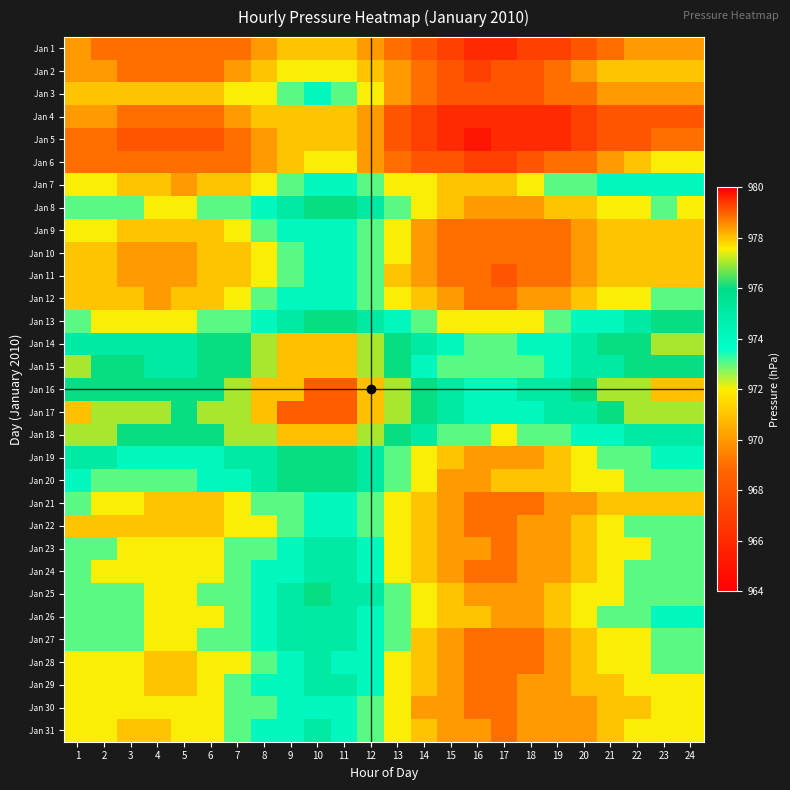

Reading left to right, transcribe all the data shown in this chart.

Jan 1: 1=970	2=969	3=969	4=969	5=969	6=969	7=969	8=970	9=971	10=971	11=971	12=970	13=969	14=968	15=967	16=966	17=966	18=967	19=967	20=968	21=969	22=970	23=970	24=970
Jan 2: 1=970	2=970	3=969	4=969	5=969	6=969	7=970	8=971	9=972	10=972	11=972	12=971	13=970	14=969	15=968	16=967	17=968	18=968	19=969	20=970	21=971	22=971	23=971	24=971
Jan 3: 1=971	2=971	3=971	4=971	5=971	6=971	7=972	8=972	9=973	10=974	11=973	12=972	13=970	14=969	15=968	16=968	17=968	18=968	19=969	20=969	21=970	22=970	23=970	24=970
Jan 4: 1=970	2=970	3=969	4=969	5=969	6=969	7=970	8=971	9=971	10=971	11=971	12=970	13=968	14=967	15=966	16=966	17=966	18=966	19=966	20=967	21=968	22=968	23=968	24=968
Jan 5: 1=969	2=969	3=968	4=968	5=968	6=968	7=969	8=970	9=971	10=971	11=971	12=970	13=968	14=967	15=966	16=965	17=966	18=966	19=966	20=967	21=968	22=968	23=969	24=969
Jan 6: 1=969	2=969	3=969	4=969	5=969	6=969	7=969	8=970	9=971	10=972	11=972	12=970	13=969	14=968	15=968	16=967	17=967	18=968	19=969	20=969	21=970	22=971	23=972	24=972
Jan 7: 1=972	2=972	3=971	4=971	5=970	6=971	7=971	8=972	9=973	10=974	11=974	12=973	13=972	14=972	15=971	16=971	17=971	18=972	19=973	20=973	21=974	22=974	23=974	24=974
Jan 8: 1=973	2=973	3=973	4=972	5=972	6=973	7=973	8=974	9=975	10=976	11=976	12=975	13=973	14=972	15=971	16=970	17=970	18=970	19=971	20=971	21=972	22=972	23=973	24=972
Jan 9: 1=972	2=972	3=971	4=971	5=971	6=971	7=972	8=973	9=974	10=974	11=974	12=973	13=972	14=970	15=969	16=969	17=969	18=969	19=969	20=970	21=971	22=971	23=971	24=971
Jan 10: 1=971	2=971	3=970	4=970	5=970	6=971	7=971	8=972	9=973	10=974	11=974	12=973	13=972	14=970	15=969	16=969	17=969	18=969	19=969	20=970	21=971	22=971	23=971	24=971
Jan 11: 1=971	2=971	3=970	4=970	5=970	6=971	7=971	8=972	9=973	10=974	11=974	12=973	13=971	14=970	15=969	16=969	17=968	18=969	19=969	20=970	21=971	22=971	23=971	24=971
Jan 12: 1=971	2=971	3=971	4=970	5=971	6=971	7=972	8=973	9=974	10=974	11=974	12=973	13=972	14=971	15=970	16=969	17=969	18=970	19=970	20=971	21=972	22=972	23=973	24=973
Jan 13: 1=973	2=972	3=972	4=972	5=972	6=973	7=973	8=974	9=975	10=976	11=976	12=975	13=974	14=973	15=972	16=972	17=972	18=972	19=973	20=974	21=974	22=975	23=976	24=976
Jan 14: 1=975	2=975	3=975	4=975	5=975	6=976	7=976	8=977	9=978	10=978	11=978	12=977	13=976	14=975	15=974	16=973	17=973	18=974	19=974	20=975	21=976	22=976	23=977	24=977
Jan 15: 1=977	2=976	3=976	4=975	5=975	6=976	7=976	8=977	9=978	10=978	11=978	12=977	13=976	14=974	15=973	16=973	17=973	18=973	19=974	20=975	21=975	22=976	23=976	24=976
Jan 16: 1=976	2=976	3=976	4=976	5=976	6=976	7=977	8=978	9=978	10=979	11=979	12=978	13=977	14=976	15=975	16=974	17=974	18=975	19=975	20=976	21=977	22=977	23=978	24=978
Jan 17: 1=978	2=977	3=977	4=977	5=976	6=977	7=977	8=978	9=979	10=979	11=979	12=978	13=977	14=976	15=975	16=974	17=974	18=974	19=975	20=975	21=976	22=977	23=977	24=977
Jan 18: 1=977	2=977	3=976	4=976	5=976	6=976	7=977	8=977	9=978	10=978	11=978	12=977	13=976	14=975	15=973	16=973	17=972	18=973	19=973	20=974	21=974	22=975	23=975	24=975
Jan 19: 1=975	2=975	3=974	4=974	5=974	6=974	7=975	8=975	9=976	10=976	11=976	12=975	13=973	14=972	15=971	16=970	17=970	18=970	19=971	20=972	21=973	22=973	23=974	24=974
Jan 20: 1=974	2=973	3=973	4=973	5=973	6=974	7=974	8=975	9=976	10=976	11=976	12=975	13=973	14=972	15=970	16=970	17=971	18=971	19=971	20=972	21=972	22=973	23=973	24=973
Jan 21: 1=973	2=972	3=972	4=971	5=971	6=971	7=972	8=973	9=973	10=974	11=974	12=973	13=972	14=971	15=970	16=969	17=969	18=969	19=970	20=970	21=971	22=971	23=971	24=971
Jan 22: 1=971	2=971	3=971	4=971	5=971	6=971	7=972	8=972	9=973	10=974	11=974	12=973	13=972	14=971	15=970	16=969	17=969	18=970	19=970	20=971	21=972	22=973	23=973	24=973
Jan 23: 1=973	2=973	3=972	4=972	5=972	6=972	7=973	8=973	9=974	10=975	11=975	12=974	13=972	14=971	15=970	16=970	17=969	18=970	19=970	20=971	21=972	22=972	23=973	24=973
Jan 24: 1=973	2=972	3=972	4=972	5=972	6=972	7=973	8=974	9=974	10=975	11=975	12=974	13=972	14=971	15=970	16=969	17=969	18=970	19=970	20=971	21=972	22=973	23=973	24=973
Jan 25: 1=973	2=973	3=973	4=972	5=972	6=973	7=973	8=974	9=975	10=976	11=975	12=975	13=973	14=972	15=971	16=970	17=970	18=970	19=971	20=972	21=972	22=973	23=973	24=973
Jan 26: 1=973	2=973	3=973	4=972	5=972	6=972	7=973	8=974	9=975	10=975	11=975	12=974	13=973	14=972	15=971	16=971	17=970	18=970	19=971	20=972	21=973	22=973	23=974	24=974
Jan 27: 1=973	2=973	3=973	4=972	5=972	6=973	7=973	8=974	9=975	10=975	11=975	12=974	13=973	14=971	15=970	16=969	17=969	18=969	19=970	20=971	21=972	22=972	23=973	24=973
Jan 28: 1=972	2=972	3=972	4=971	5=971	6=972	7=972	8=973	9=974	10=975	11=974	12=974	13=972	14=971	15=970	16=969	17=969	18=969	19=970	20=971	21=972	22=972	23=973	24=973
Jan 29: 1=972	2=972	3=972	4=971	5=971	6=972	7=973	8=974	9=974	10=975	11=975	12=974	13=972	14=971	15=970	16=969	17=969	18=970	19=970	20=971	21=971	22=972	23=972	24=972
Jan 30: 1=972	2=972	3=972	4=972	5=972	6=972	7=973	8=973	9=974	10=974	11=974	12=973	13=972	14=970	15=970	16=969	17=969	18=970	19=970	20=970	21=971	22=971	23=972	24=972
Jan 31: 1=972	2=972	3=971	4=971	5=972	6=972	7=973	8=974	9=974	10=975	11=974	12=973	13=972	14=971	15=970	16=970	17=969	18=970	19=970	20=970	21=971	22=972	23=972	24=972